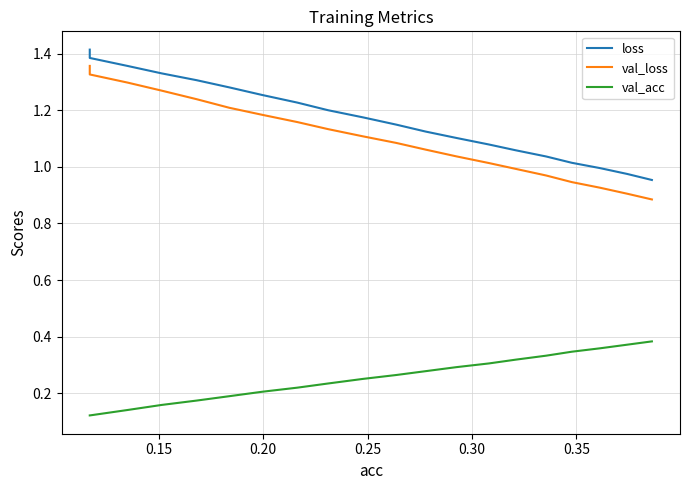

True or false: loss and val_loss cross at least once.

False